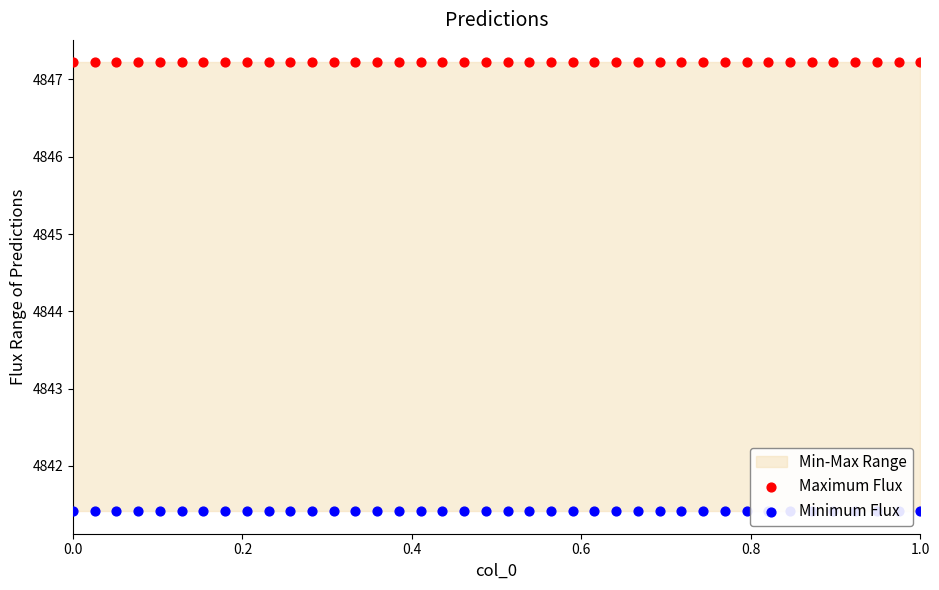

Which series has the widest spread of Y values?

Maximum Flux